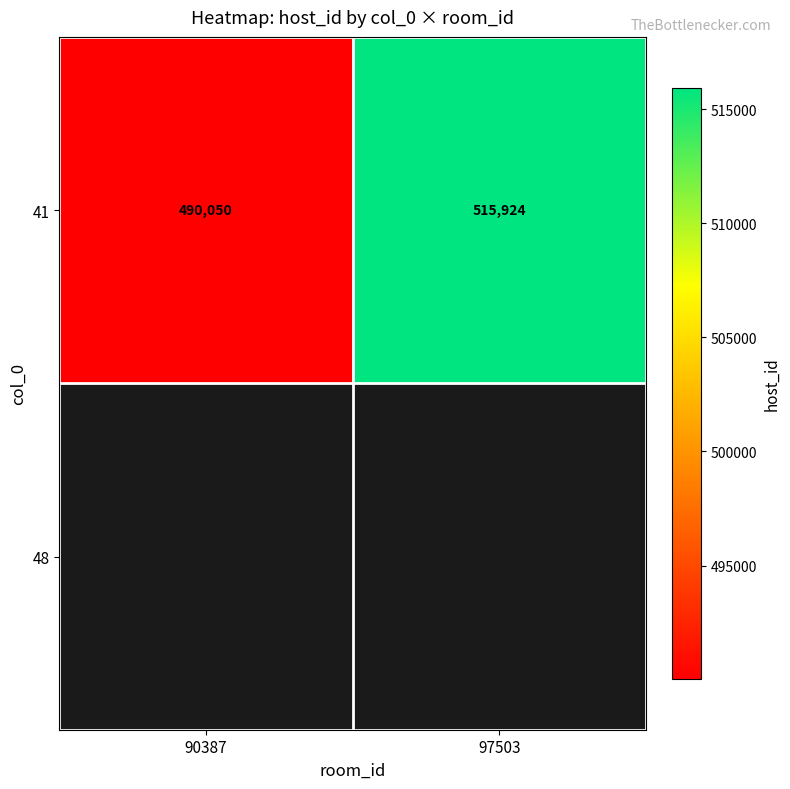

At which label is the value closest to 502987?

90387